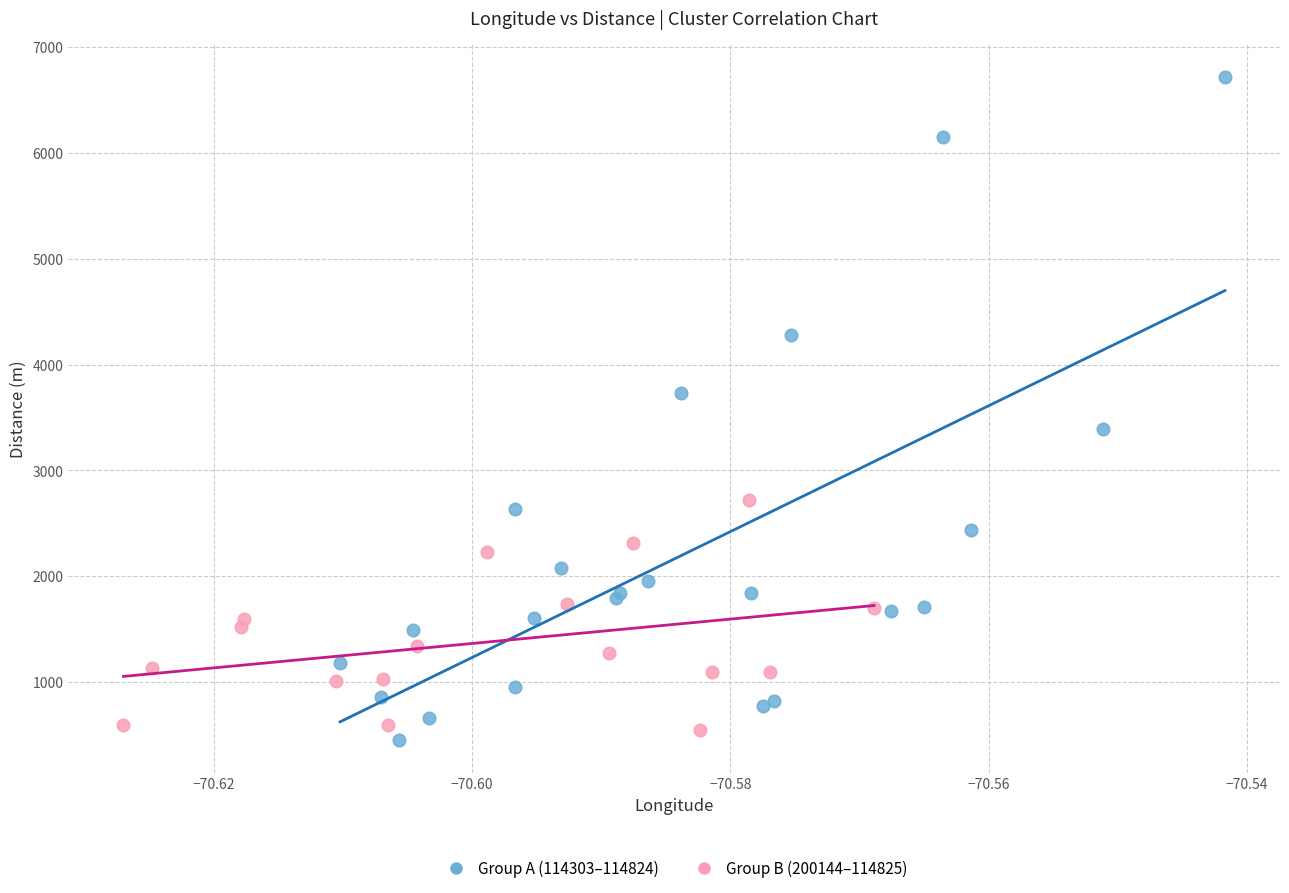

Which series reaches the minimum Y coordinate?

Group A (114303–114824)